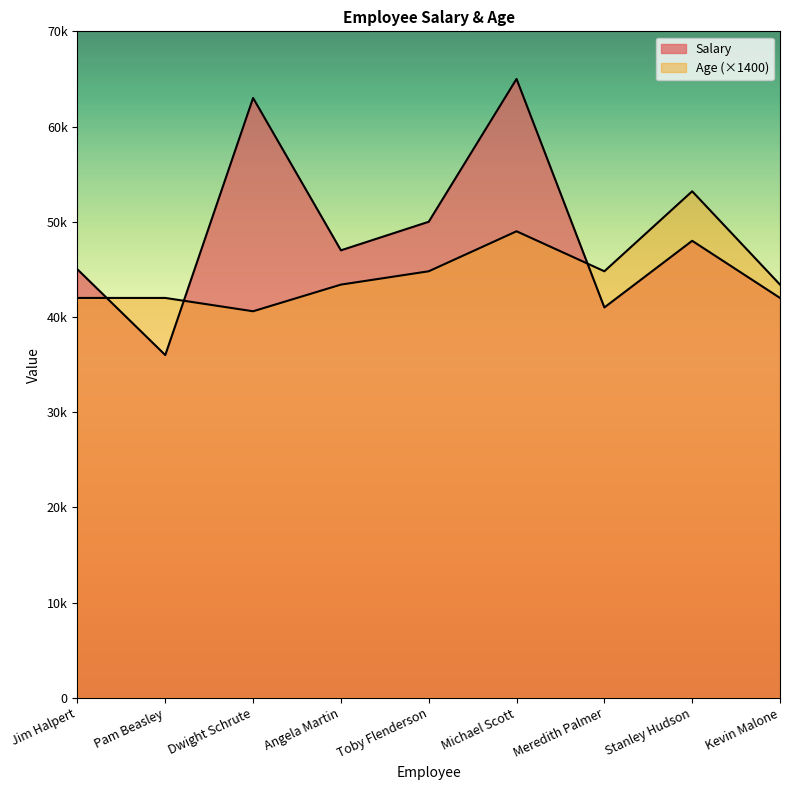

What position from the right is Jim Halpert?

9